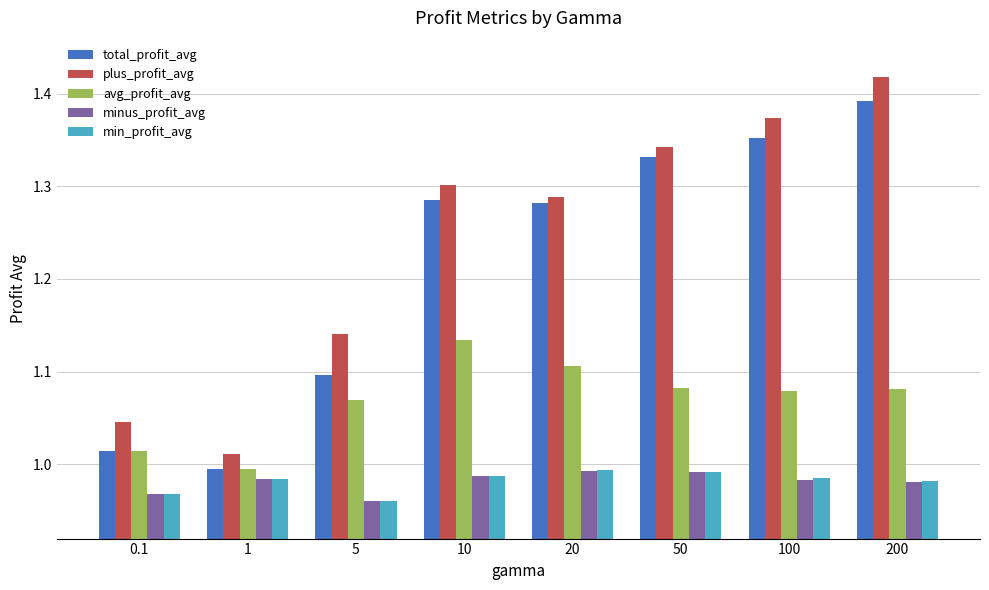

Are the bars horizontal?

No